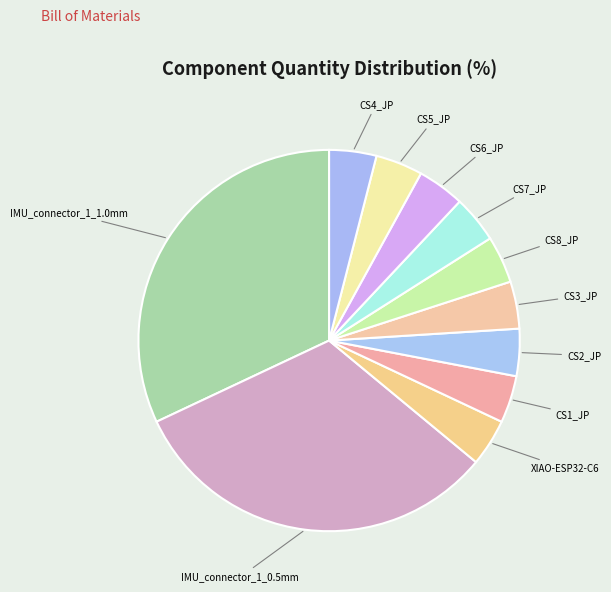

Between IMU_connector_1_1.0mm and CS8_JP, which is larger?

IMU_connector_1_1.0mm